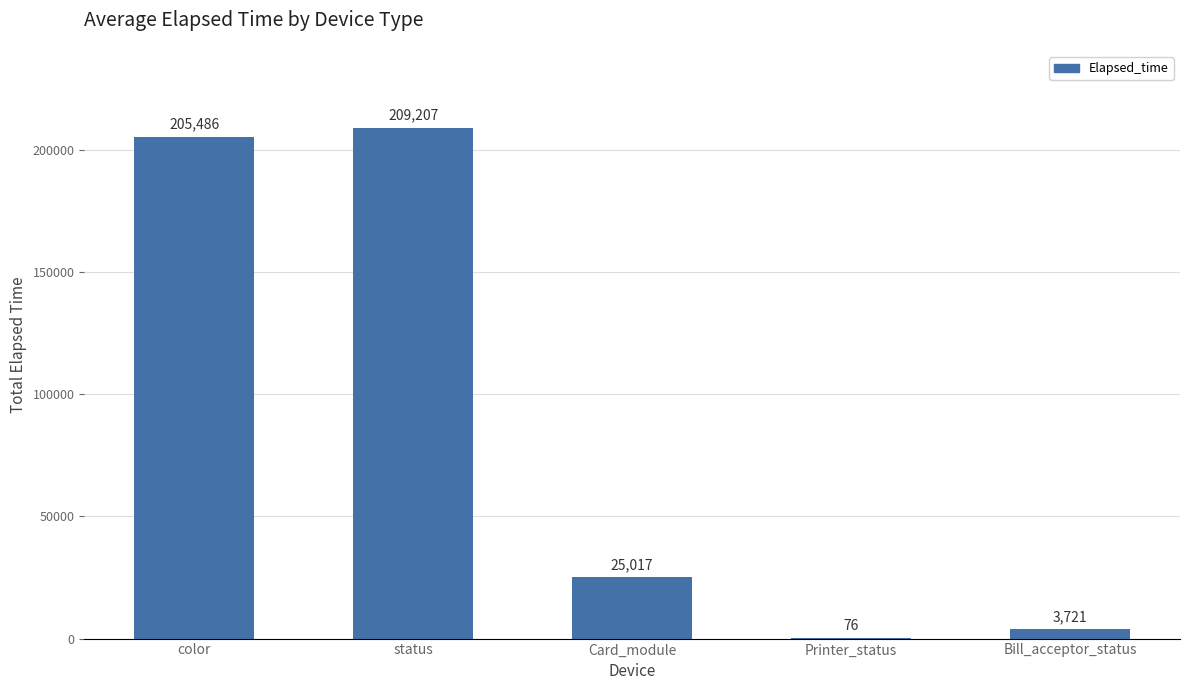

True or false: the data shows 60990 at color.

False